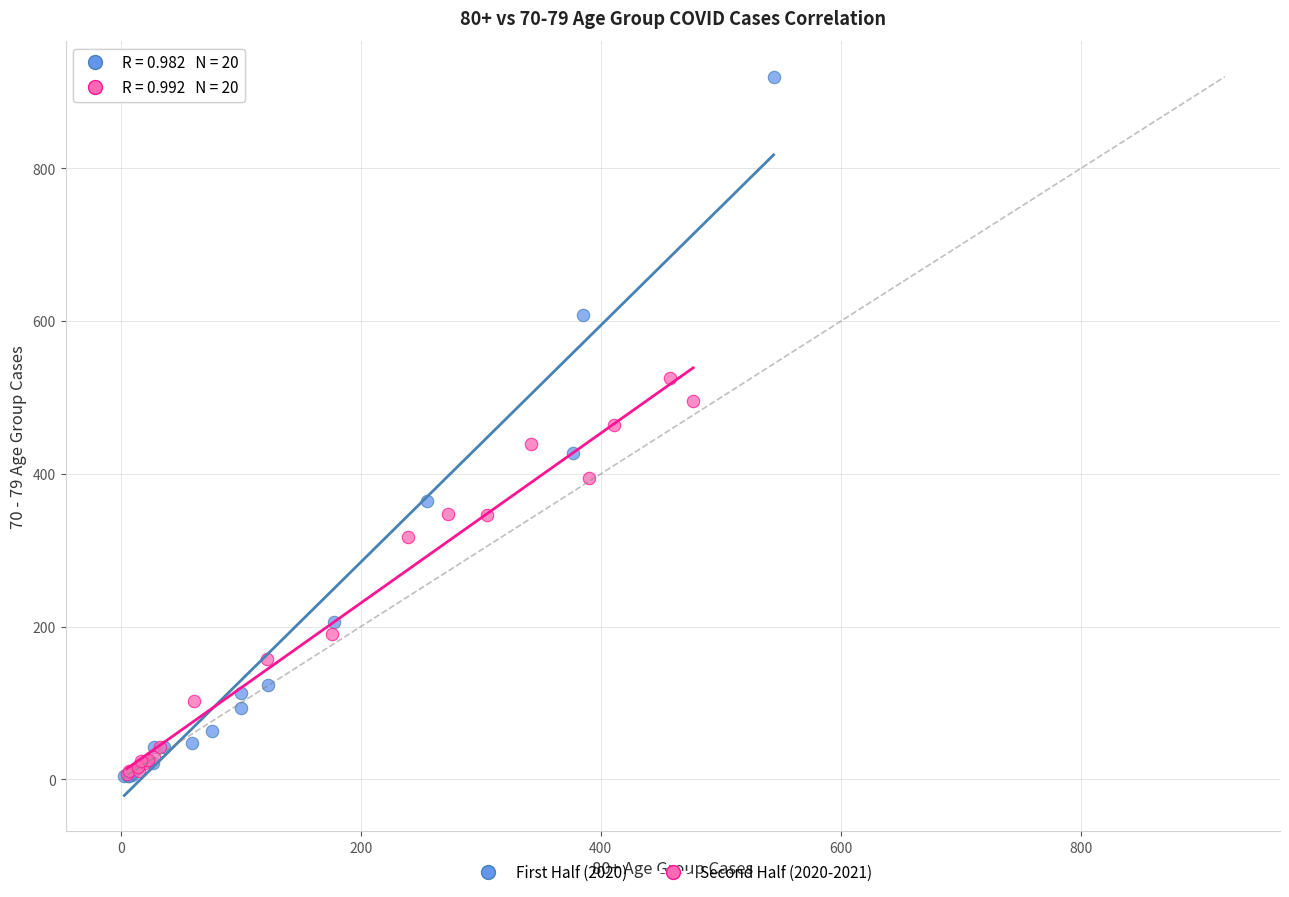

Which series has the widest spread of Y values?

First Half (2020)